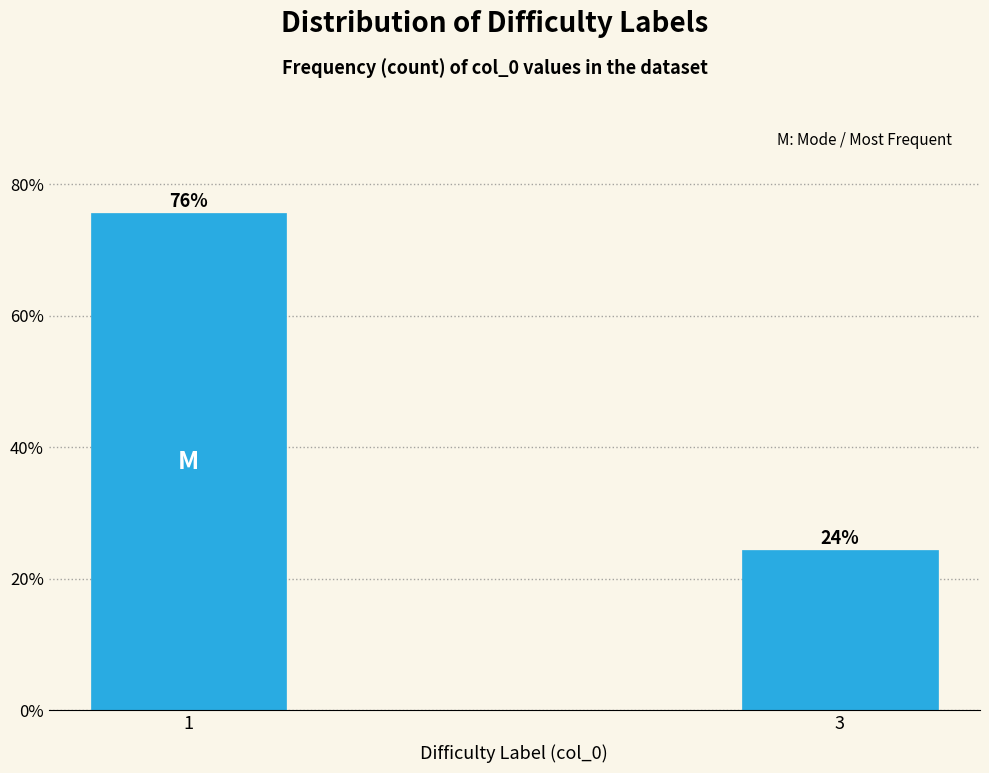

How many bars are there in total?

2